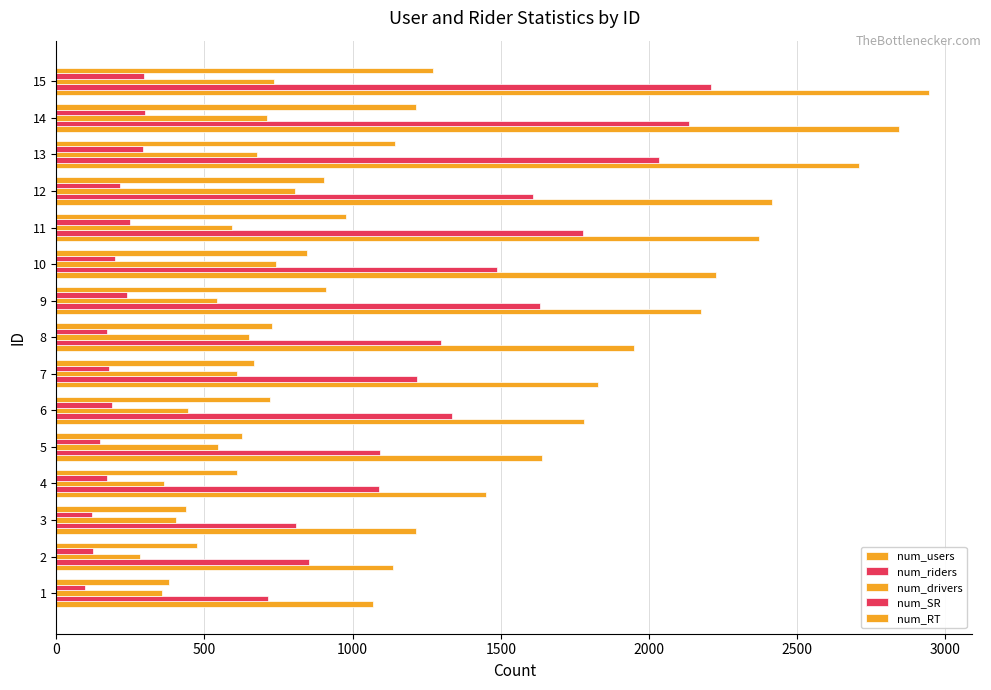

Rank the series by their maximum value, from lowest to highest.

num_SR, num_drivers, num_RT, num_riders, num_users